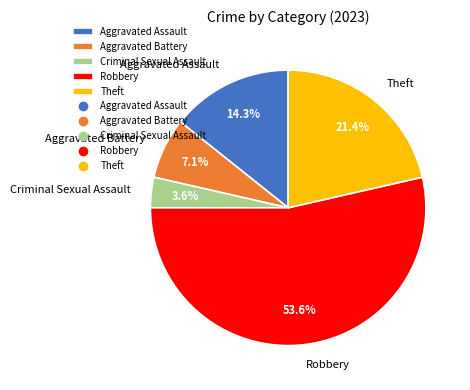

How many segments does this pie chart have?

5